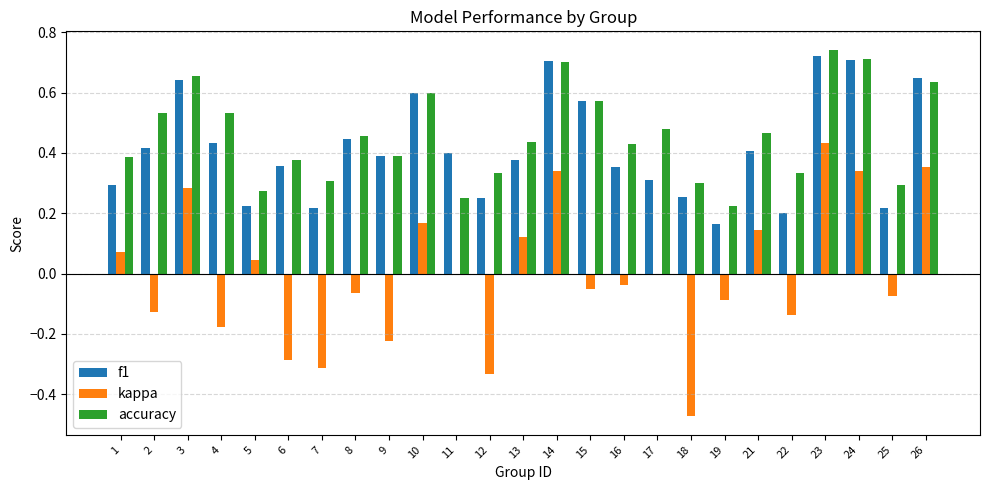

Count the number of categories in the chart.

25